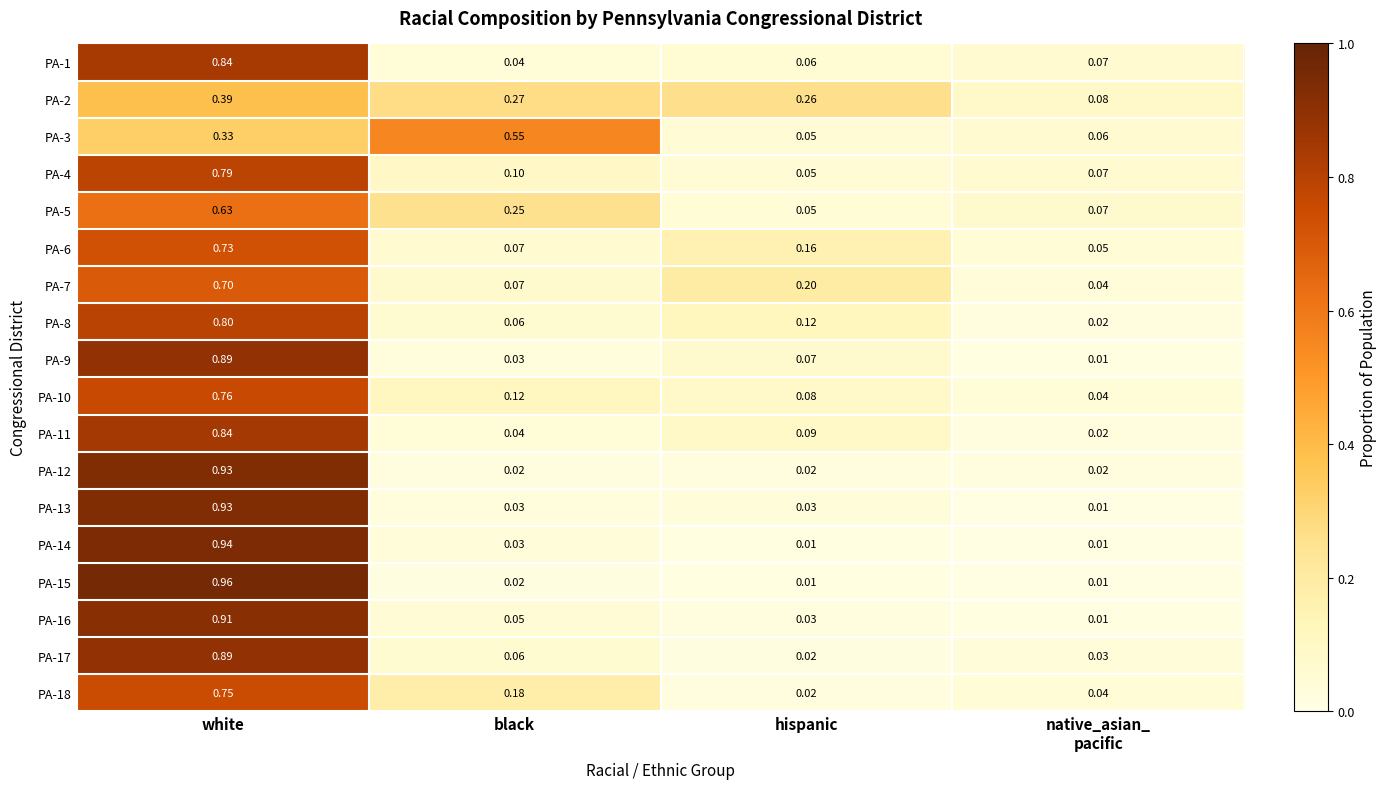

Count the number of data series in this chart.

18